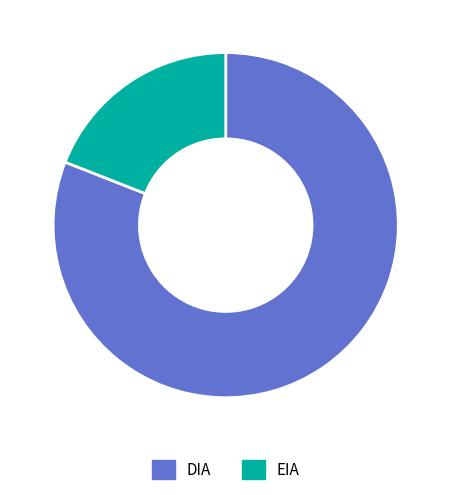

Is it true that EIA is 19% of the pie?

True